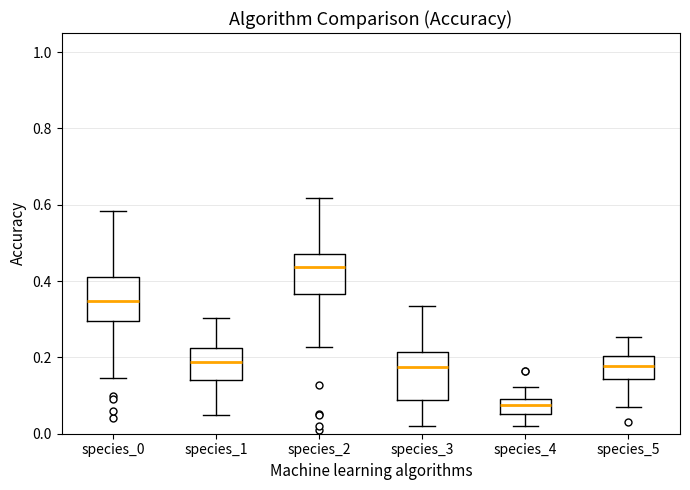

Which box's median line is the lowest?

species_4